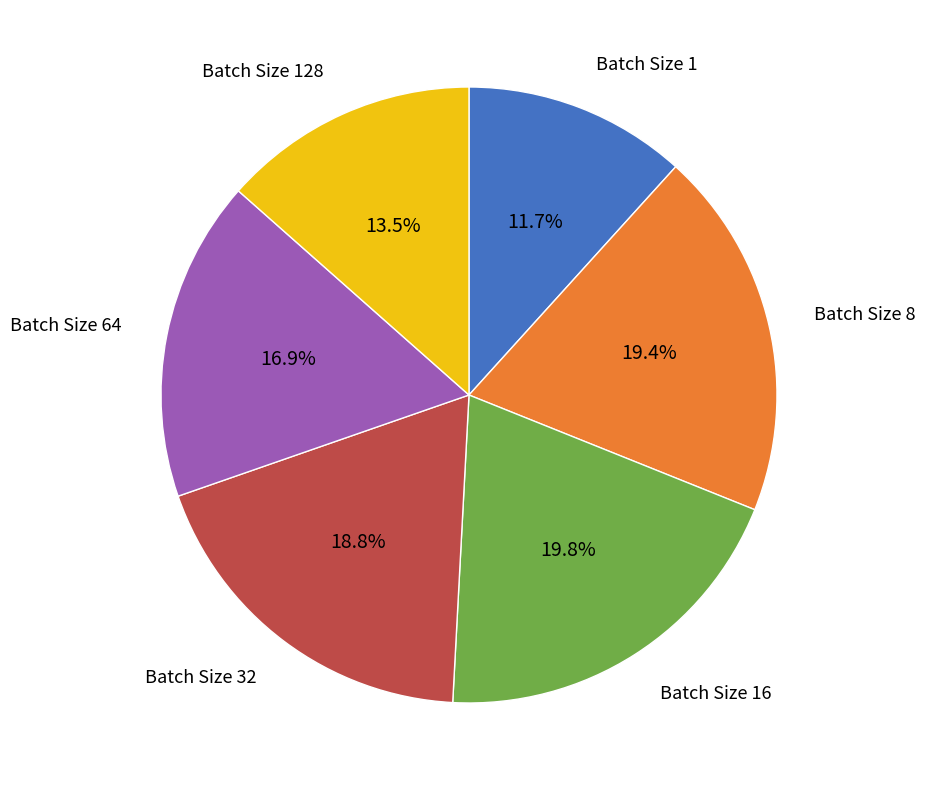

Is there any slice that represents more than half of the pie?

No